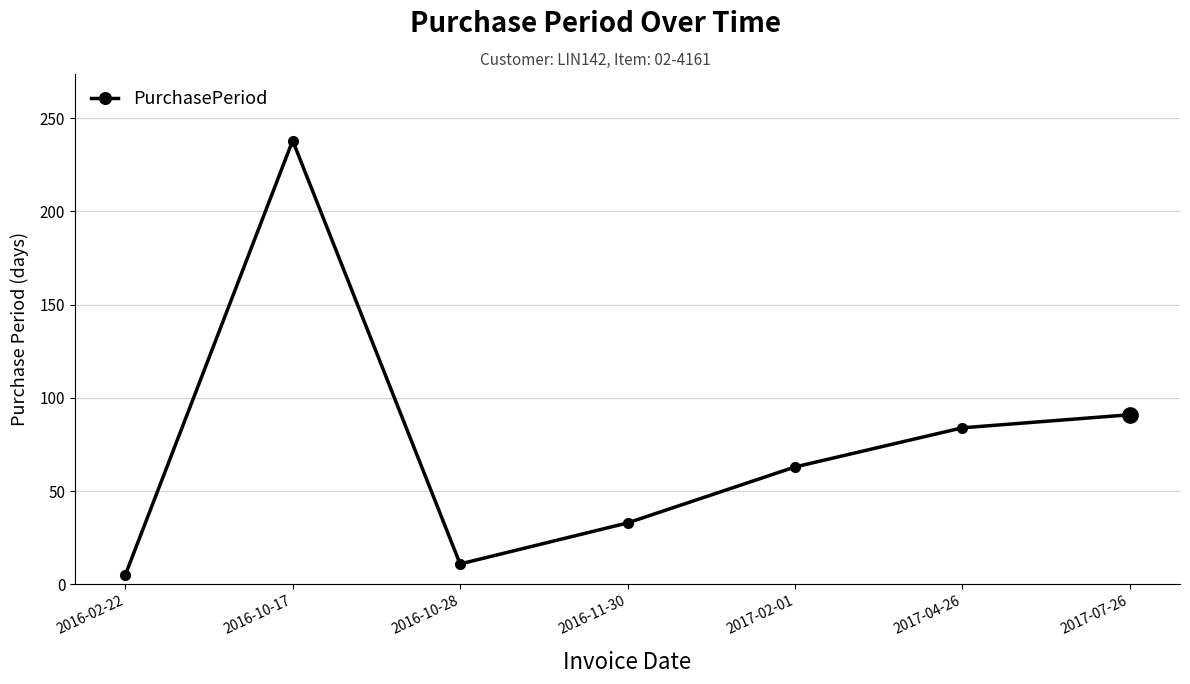

Reading left to right, what are all the values shown in this chart?

5	238	11	33	63	84	91